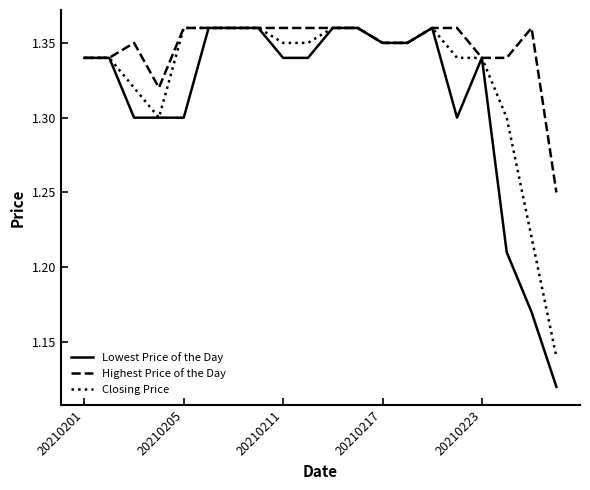

Rank the series by their average value, from lowest to highest.

Lowest Price of the Day, Closing Price, Highest Price of the Day